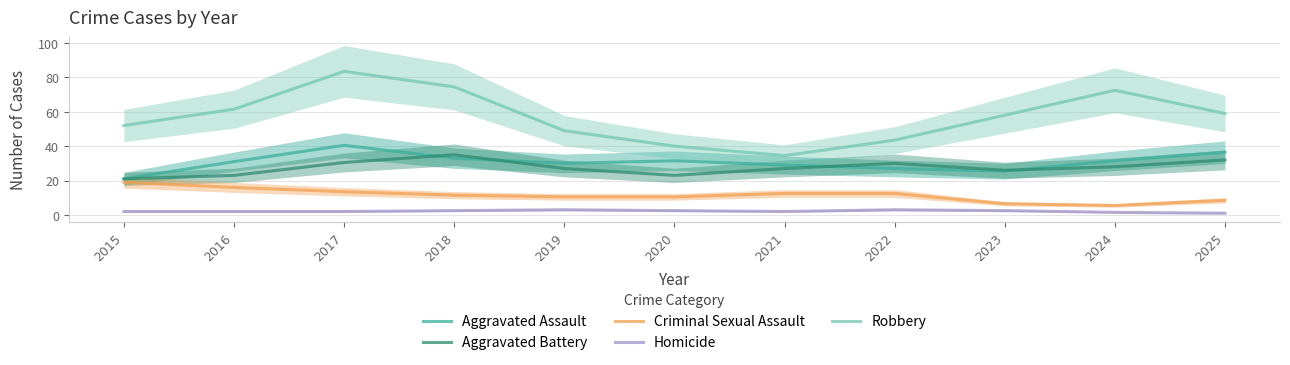

True or false: Homicide has more than 0 interior local peaks.

True